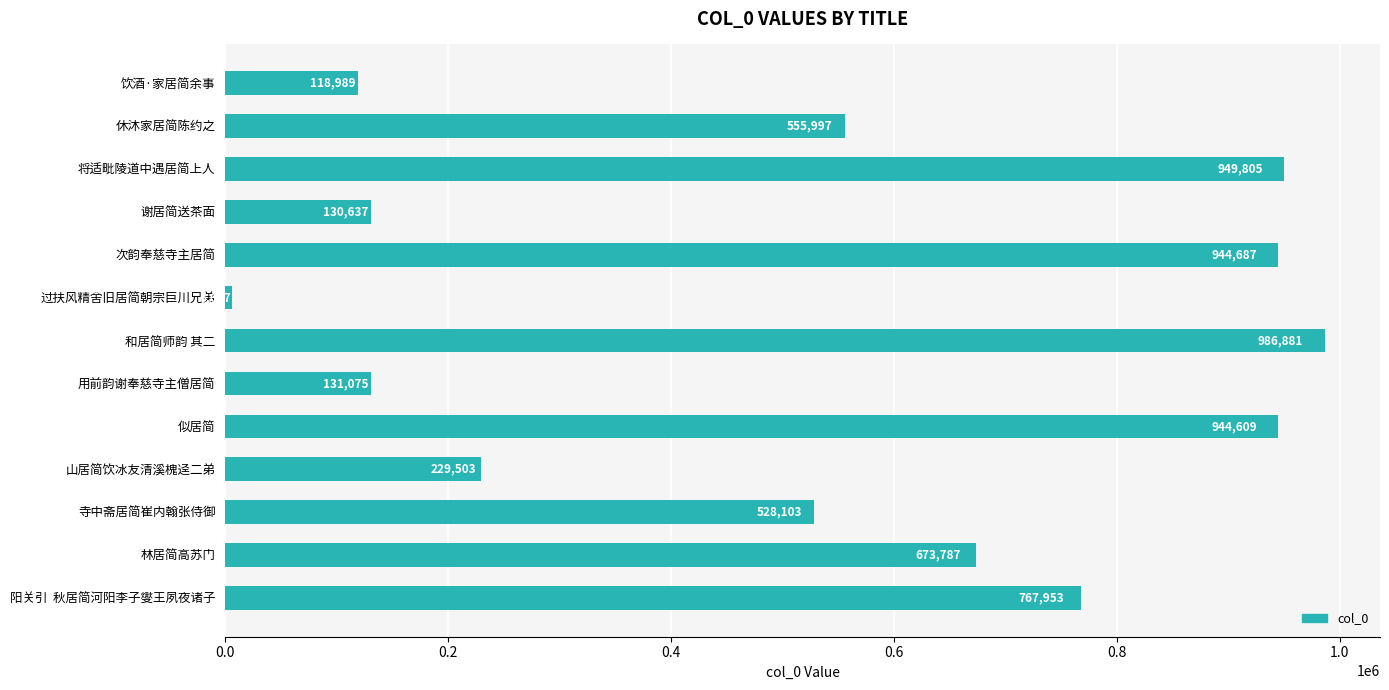

What is the average value?

535975